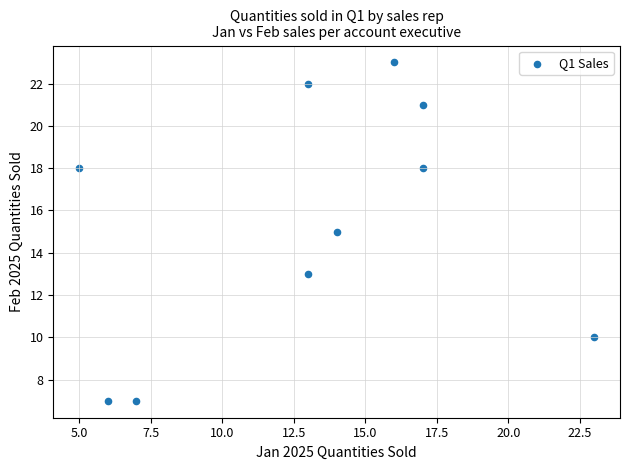

What is the range of Y values (max minus min)?

16